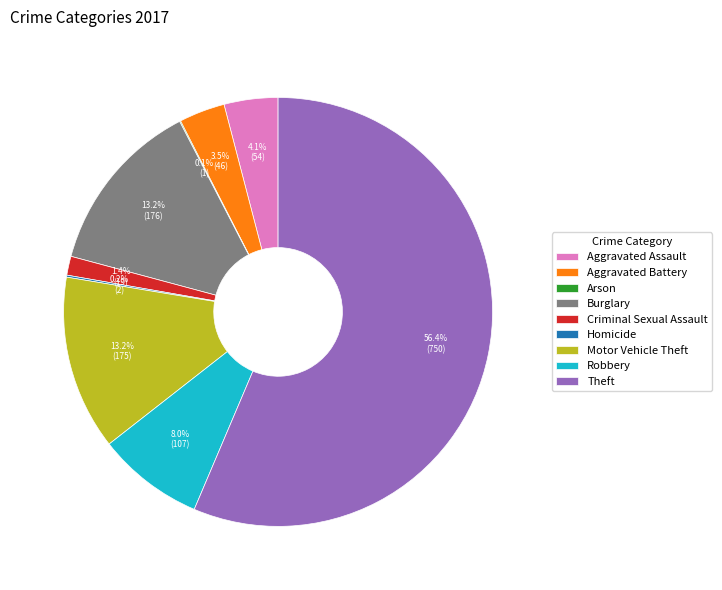

Is there a majority slice in this chart?

Yes